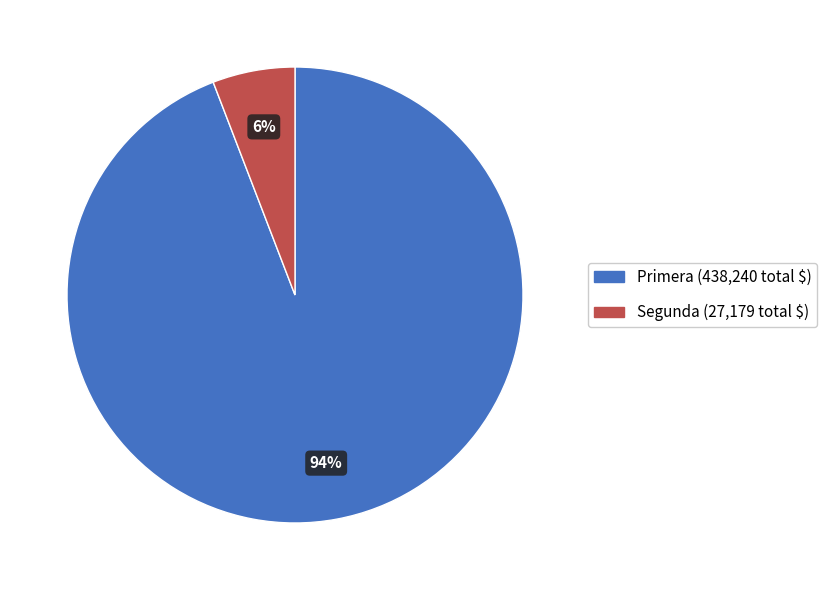

How many segments does this pie chart have?

2